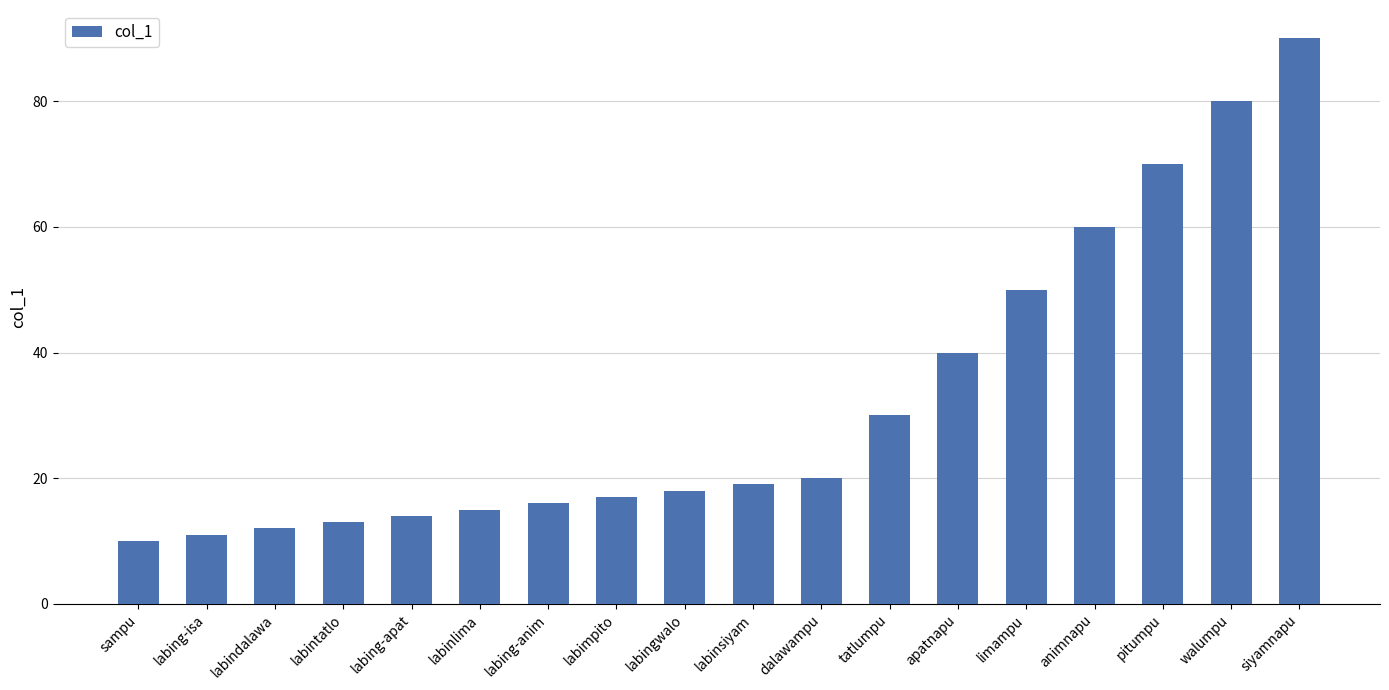

What is the label of the 16th bar from the right?

labindalawa